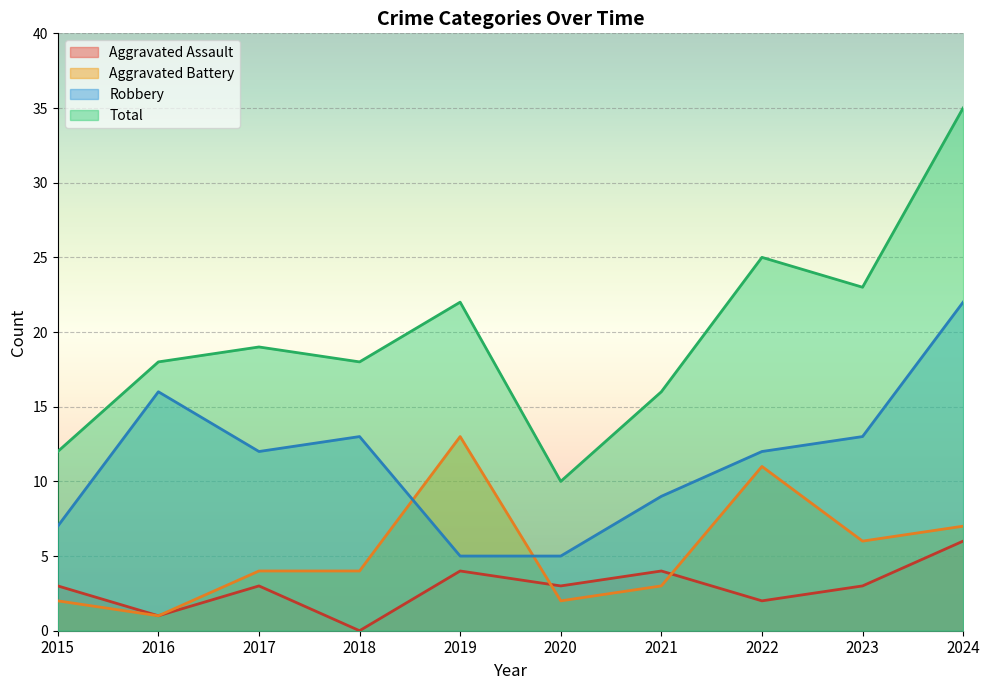

How many values in the Aggravated Assault series exceed 3?

3